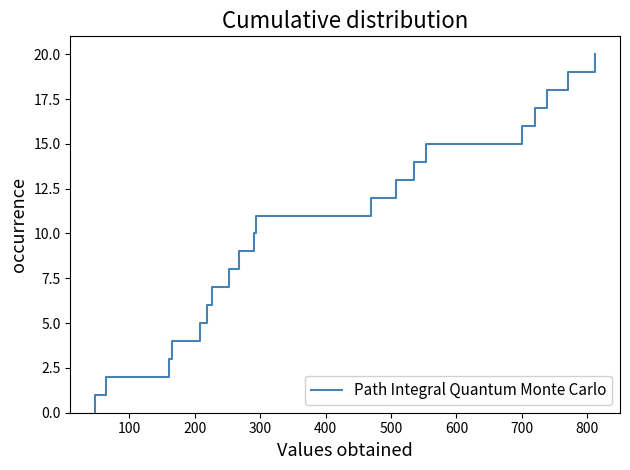

Reading right to left, list all the values displayed in this chart.

20	19	19	18	18	17	17	16	16	15	15	14	14	13	13	12	12	11	11	10	10	9	9	8	8	7	7	6	6	5	5	4	4	3	3	2	2	1	1	0